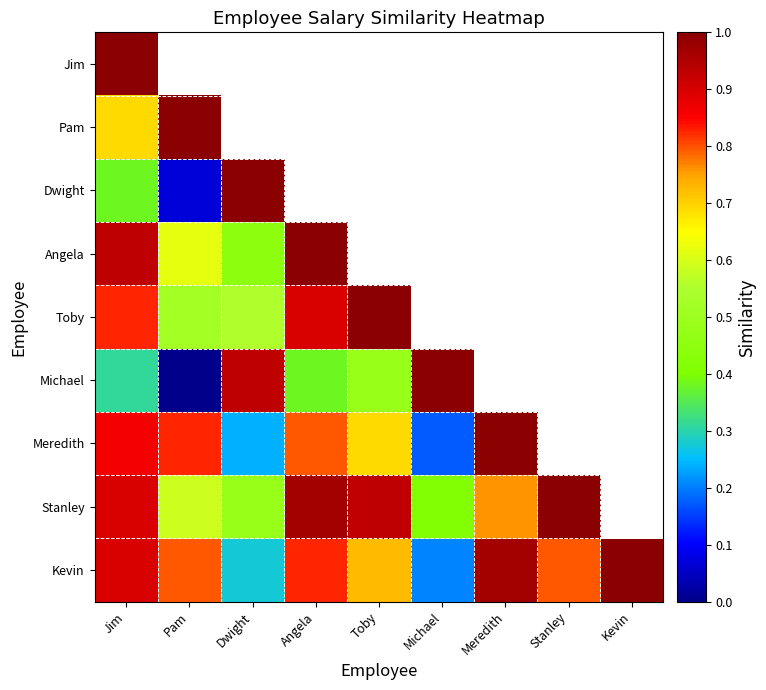

Which has a higher value, Meredith or Angela?

Angela